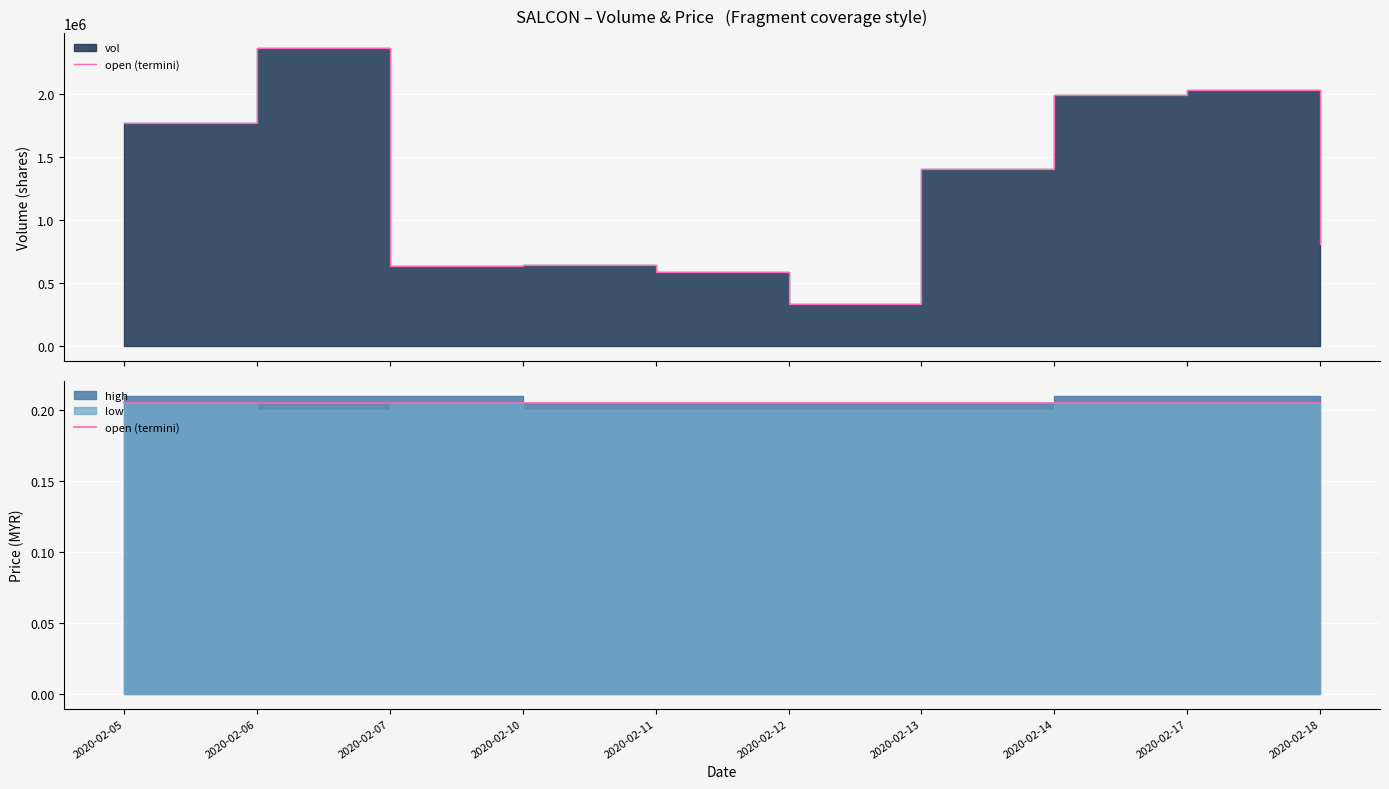

Is the value of high at 2020-02-06 greater than the value of vol at 2020-02-13?

No